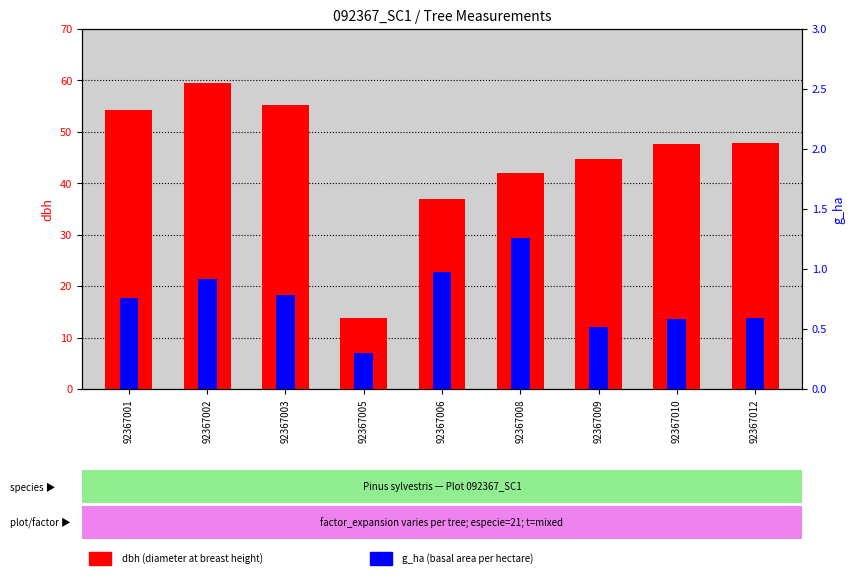

List the labels in order of g_ha (scaled) value, largest first.

92367008, 92367006, 92367002, 92367003, 92367001, 92367012, 92367010, 92367009, 92367005